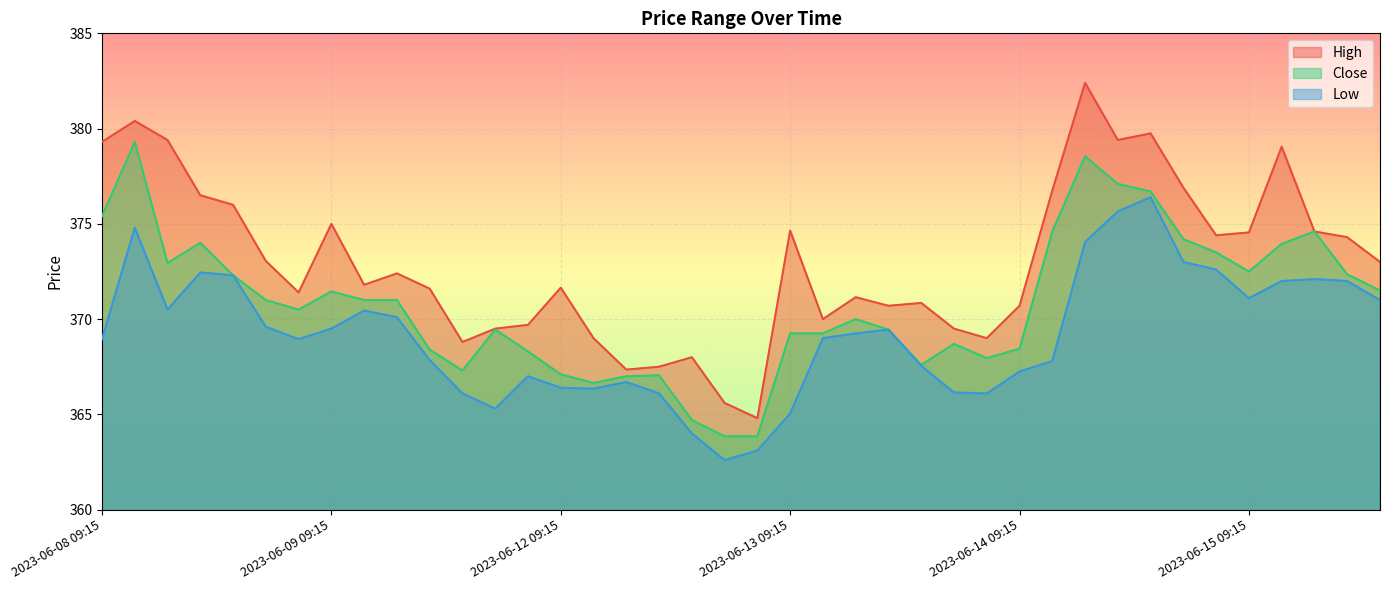

What is the label of the 13th point from the left?

2023-06-09 14:15